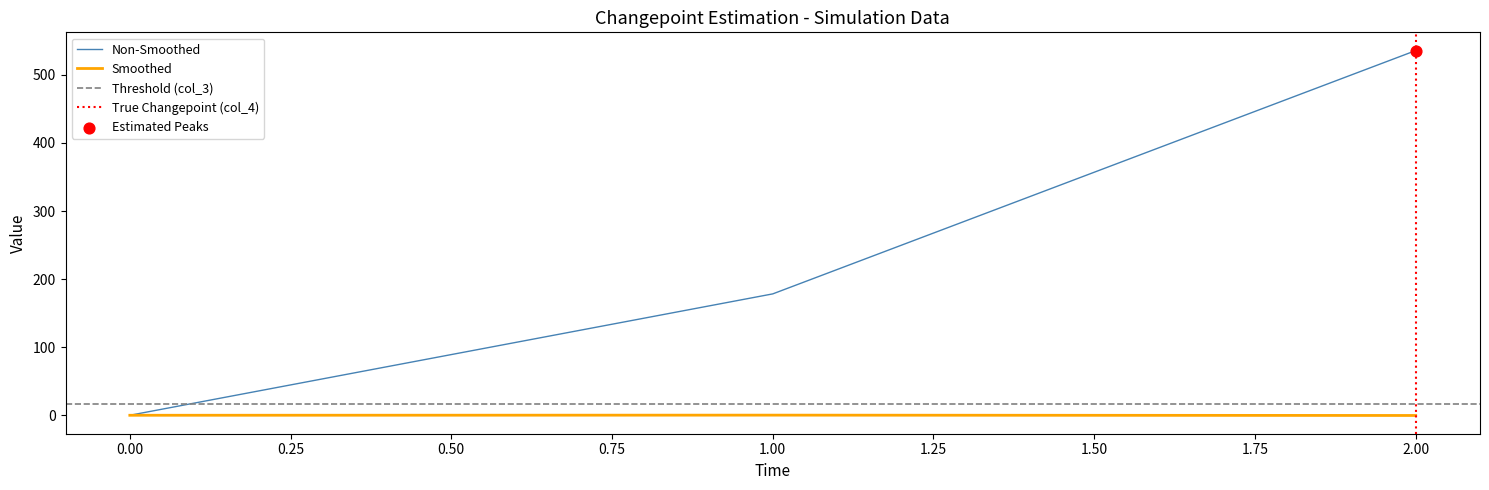

At how many categories does at least one series exceed 289?

1